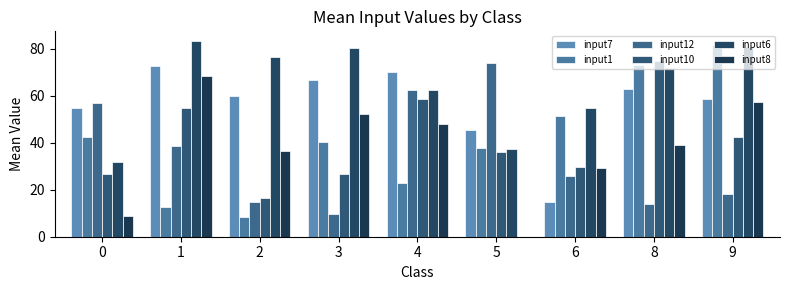

Is it true that input6 equals 22.3 at 6?

False